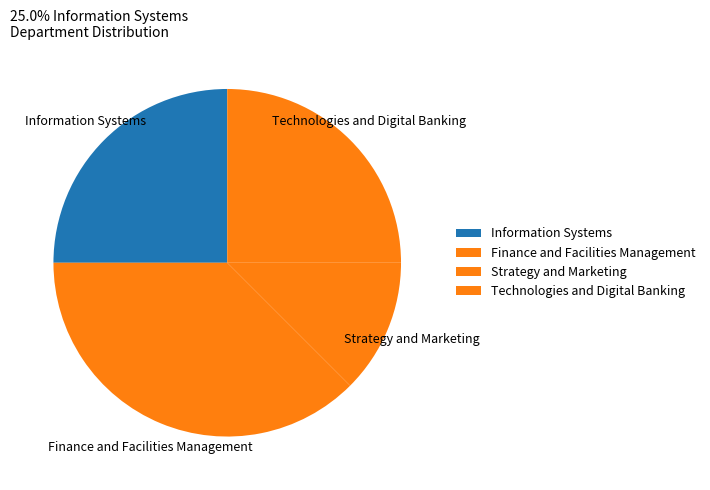

How many slices are in this pie chart?

4